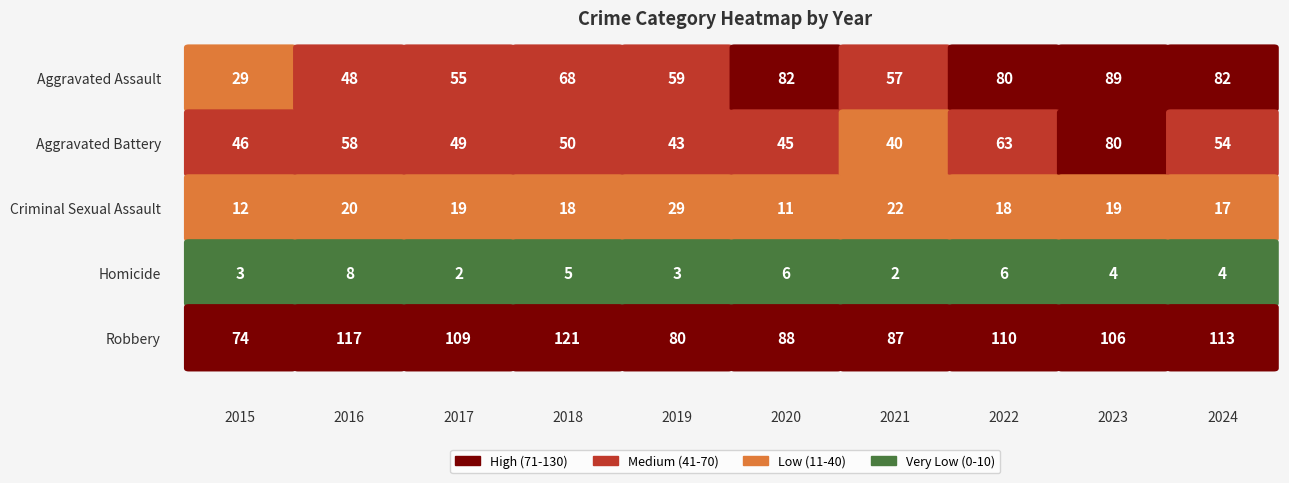

Rank the categories by Aggravated Assault value from highest to lowest.

2023, 2020, 2024, 2022, 2018, 2019, 2021, 2017, 2016, 2015